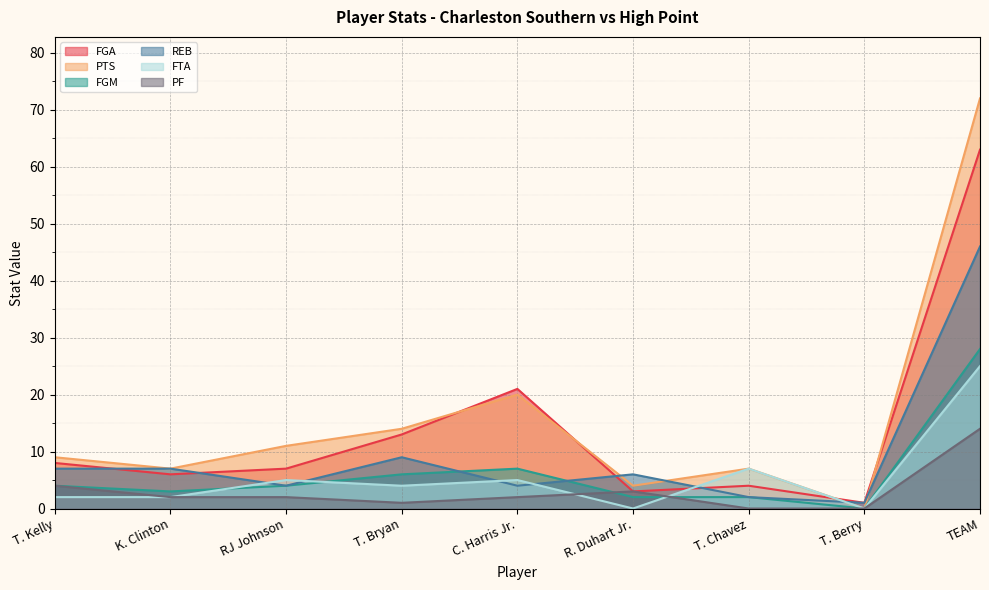

What are all the series names shown in the legend?

FGA, PTS, FGM, REB, FTA, PF